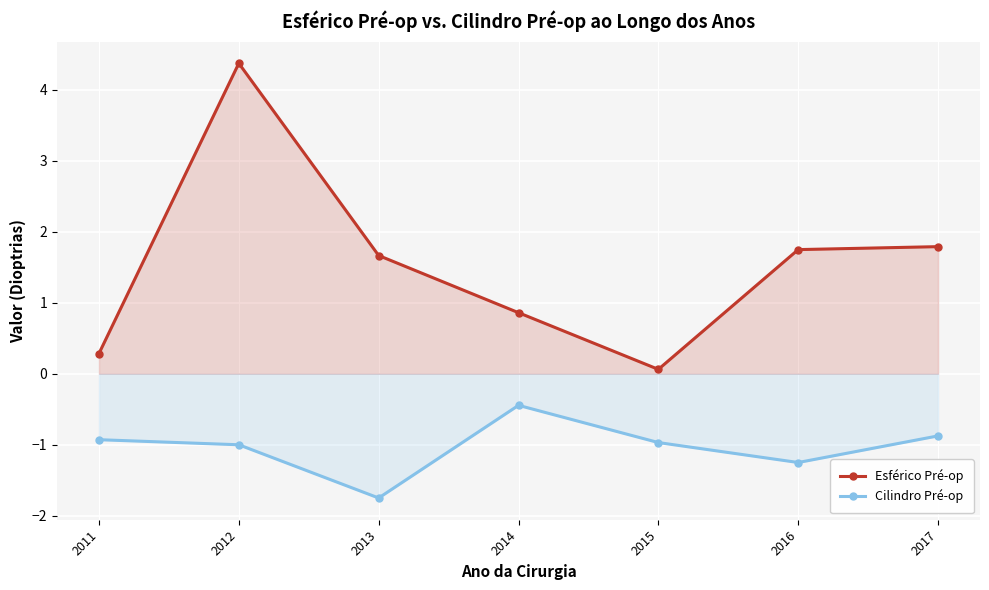

What is the difference between the highest and lowest values at 2016?

3.0